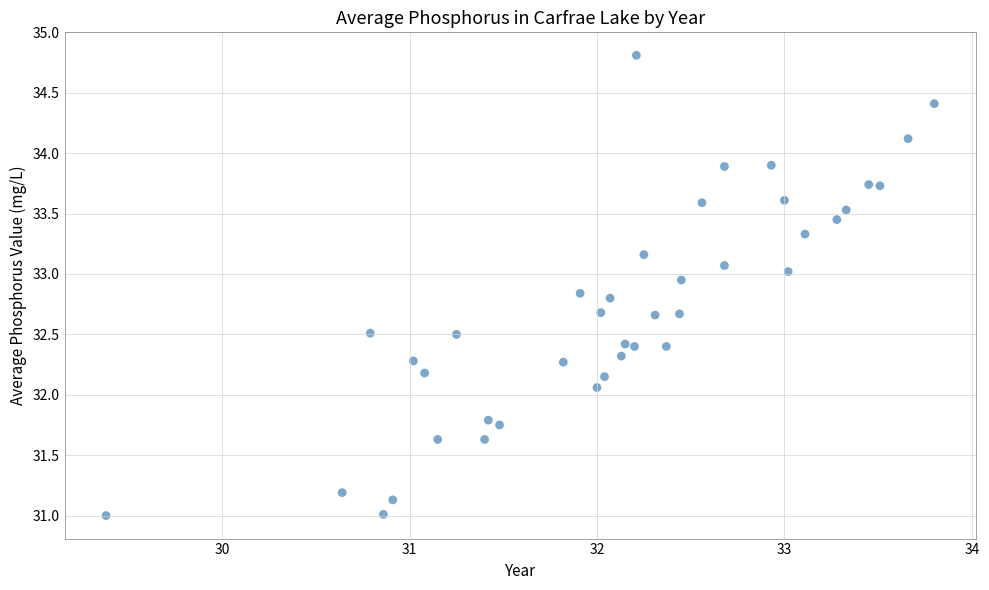

What is the range of Y values (max minus min)?

3.8